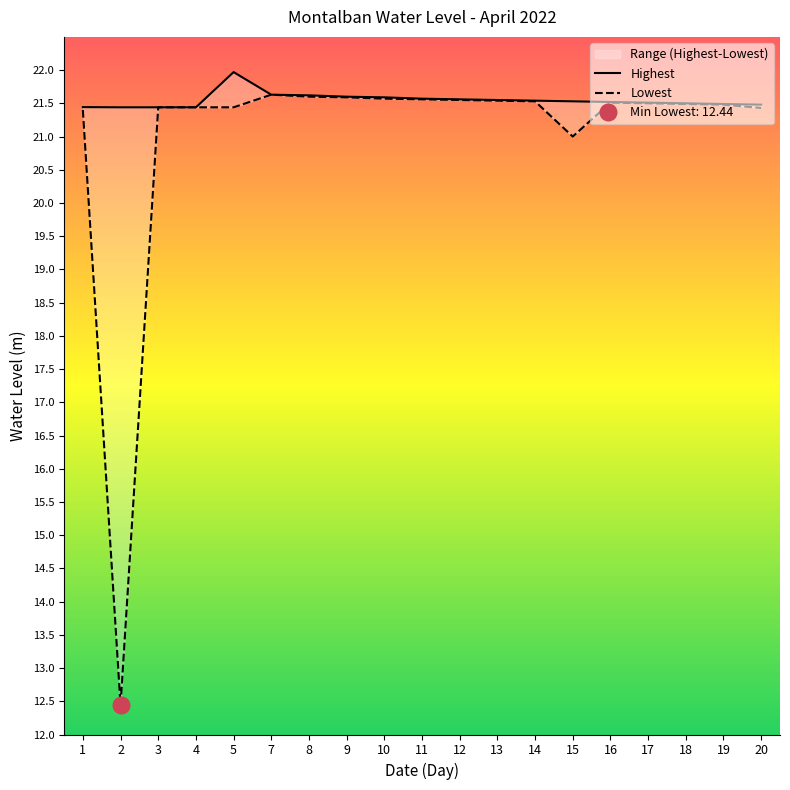

Rank the categories by Highest value from lowest to highest.

2, 3, 4, 1, 20, 19, 18, 17, 16, 15, 14, 13, 12, 11, 10, 9, 8, 7, 5